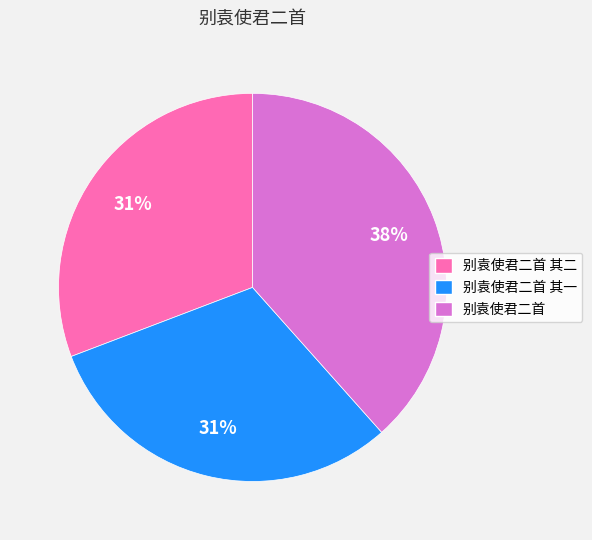

To the nearest percent, what is the average slice percentage?

33%